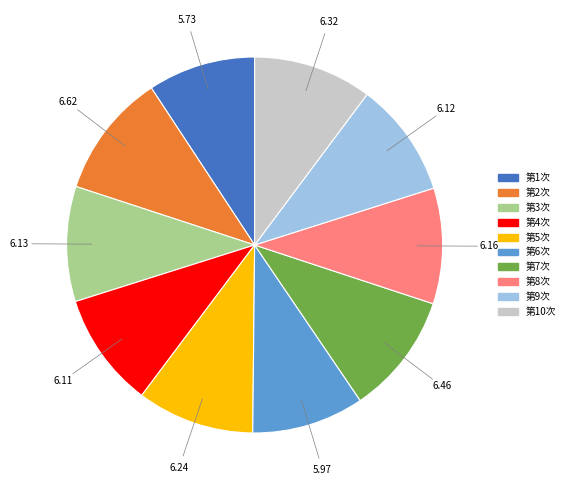

Do 第6次 and 第10次 together represent more than half of the pie?

No